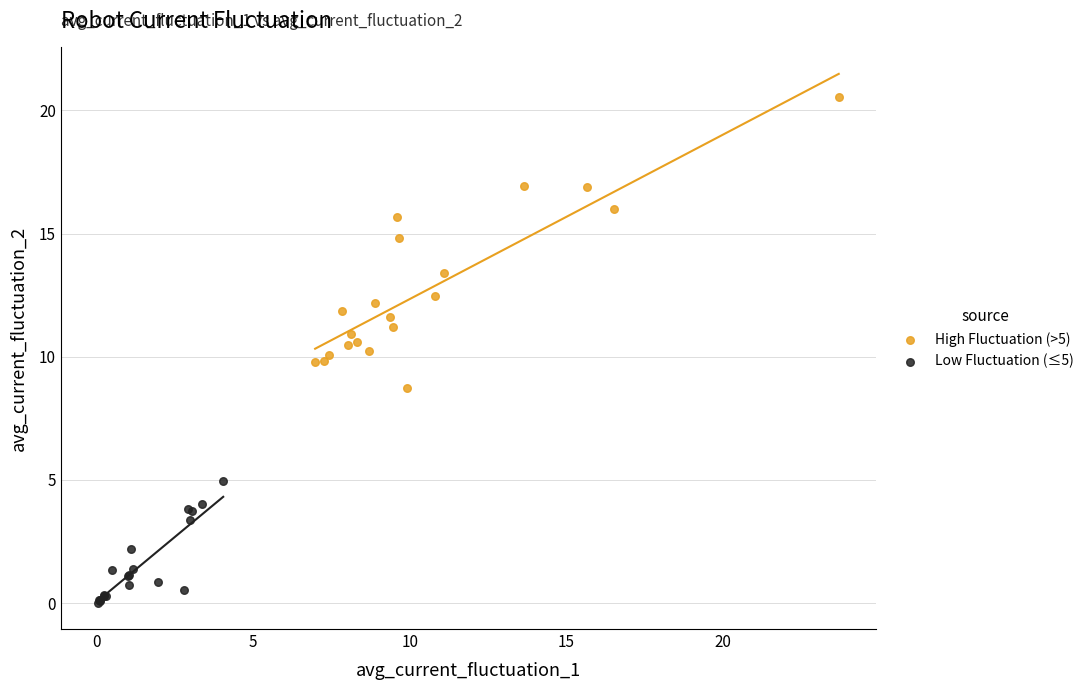

What are all the series names shown in the legend?

High Fluctuation (>5), Low Fluctuation (≤5)